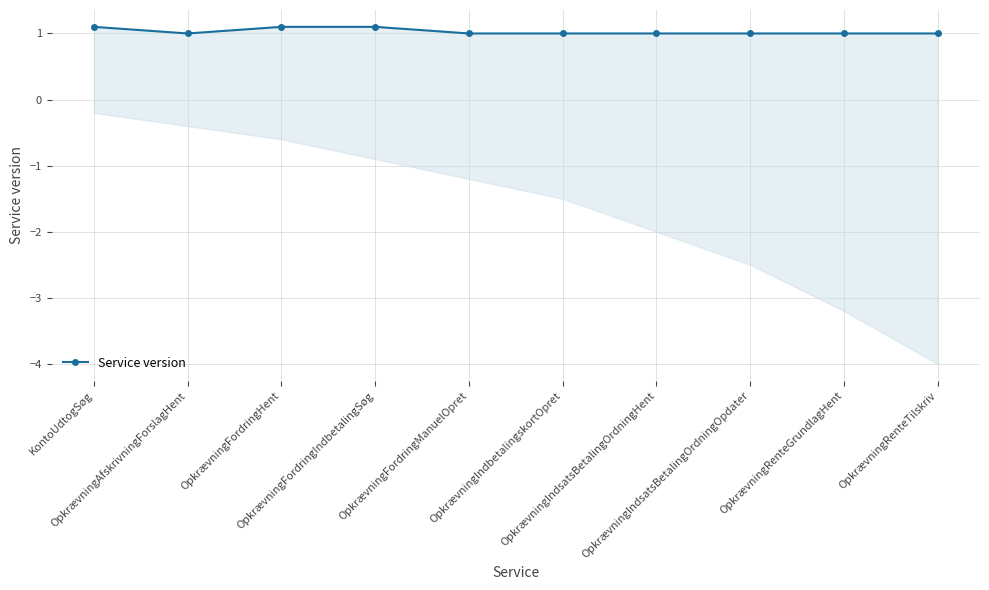

What is the difference between the maximum and minimum values?

0.1